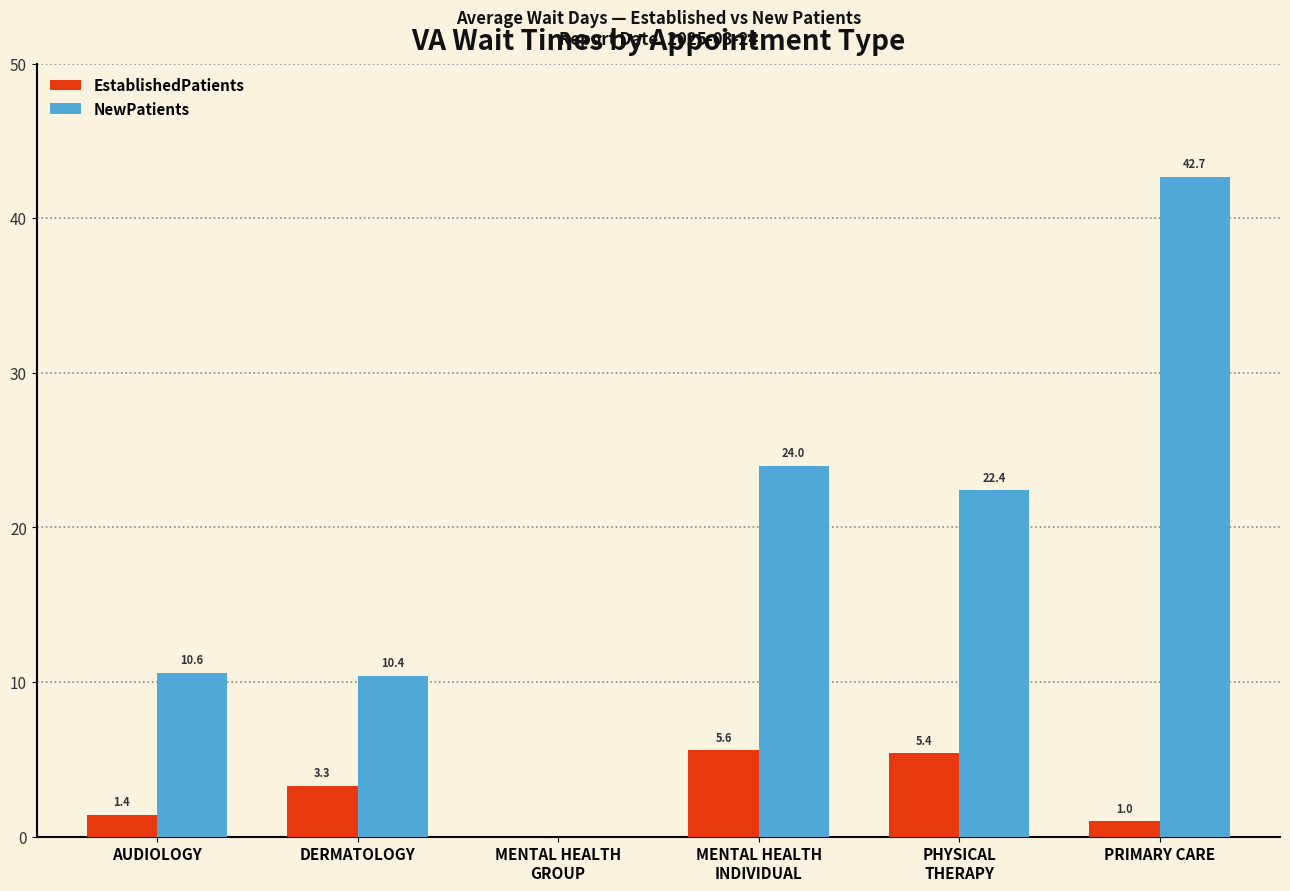

Which series has the widest spread of values?

NewPatients